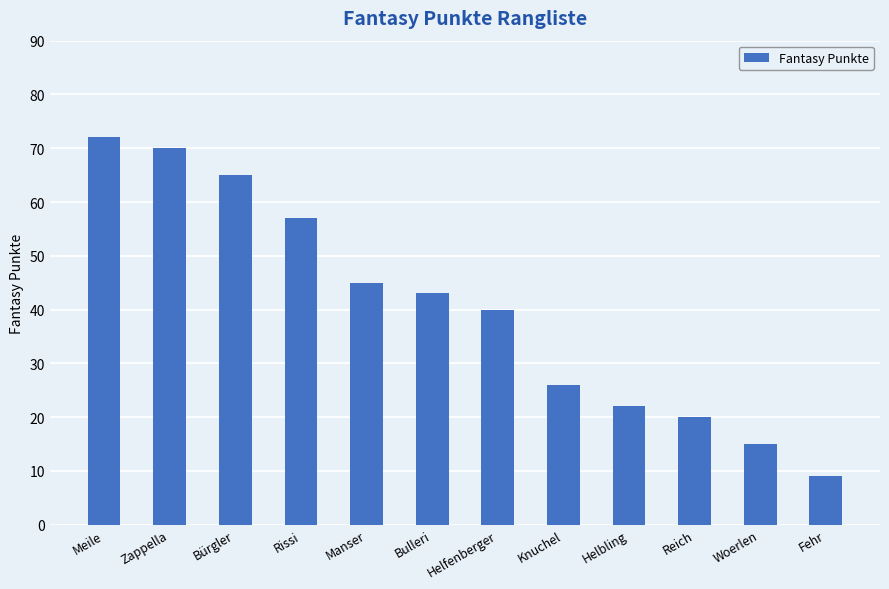

Reading right to left, extract all data points from this chart.

Fehr=9	Woerlen=15	Reich=20	Helbling=22	Knuchel=26	Helfenberger=40	Bulleri=43	Manser=45	Rissi=57	Bürgler=65	Zappella=70	Meile=72